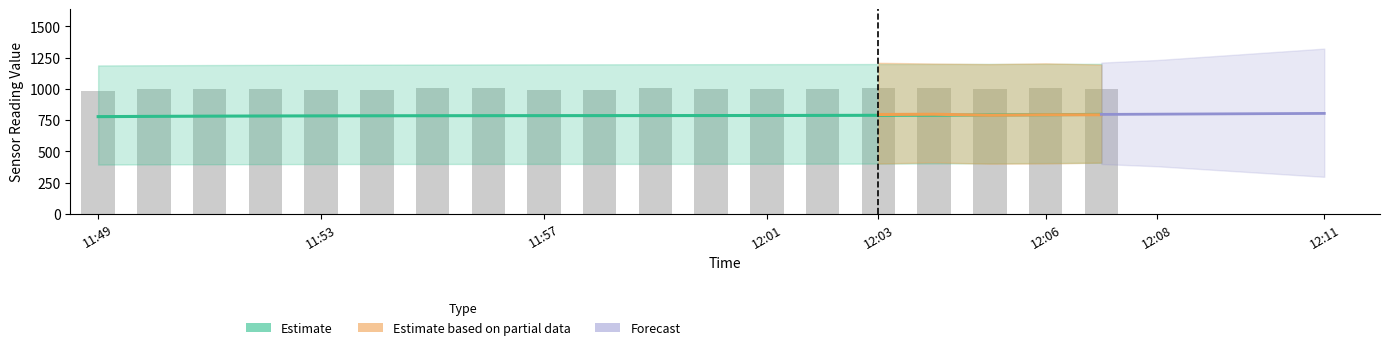

What position from the left is 14?

15